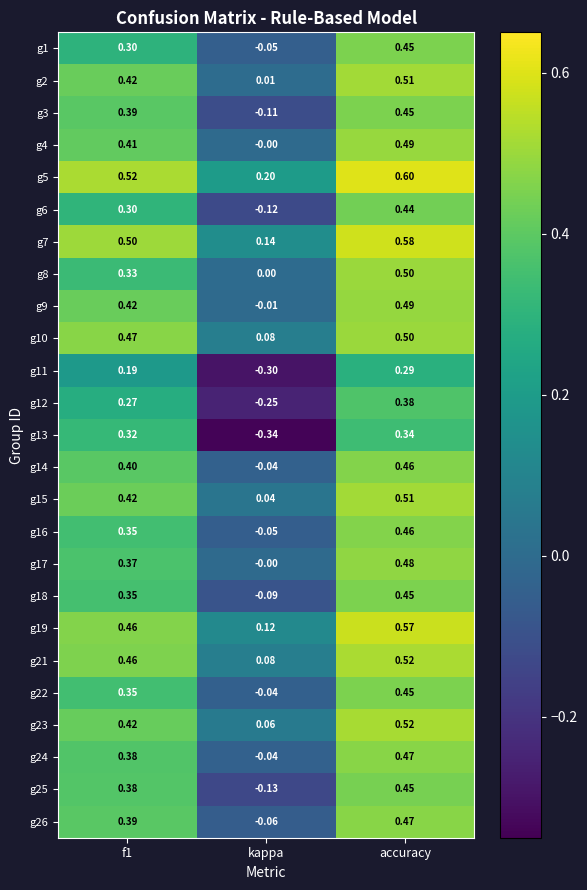

What is the spread (max minus min) of values at accuracy?

0.3